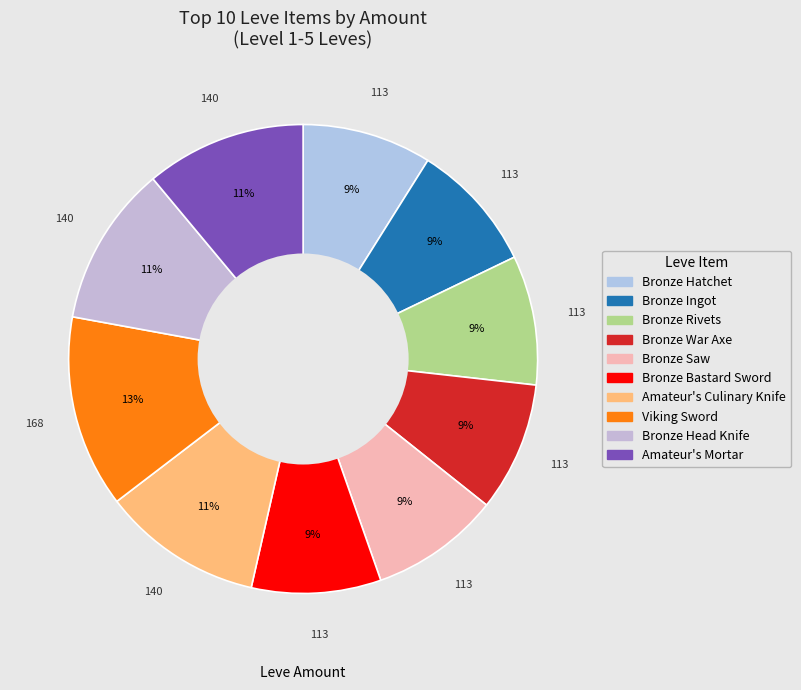

Is it true that Viking Sword is 2% of the pie?

False